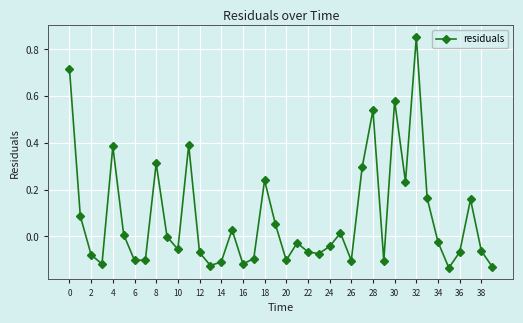

How many interior local valleys (lower than both neighbors) does the data have?

11